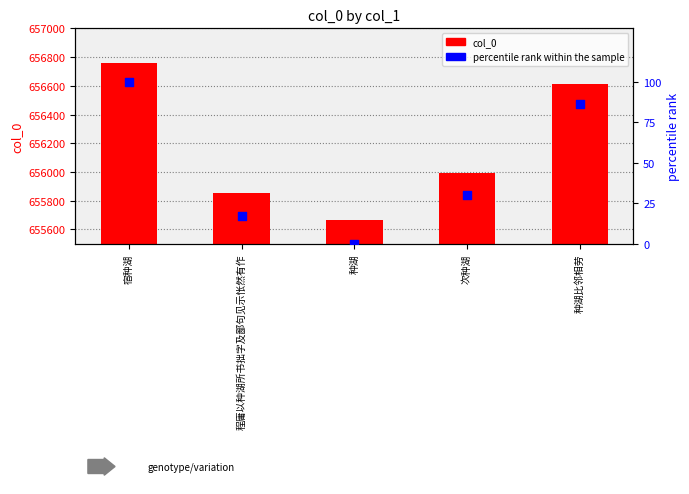

Which series contains the highest Y value?

col_0